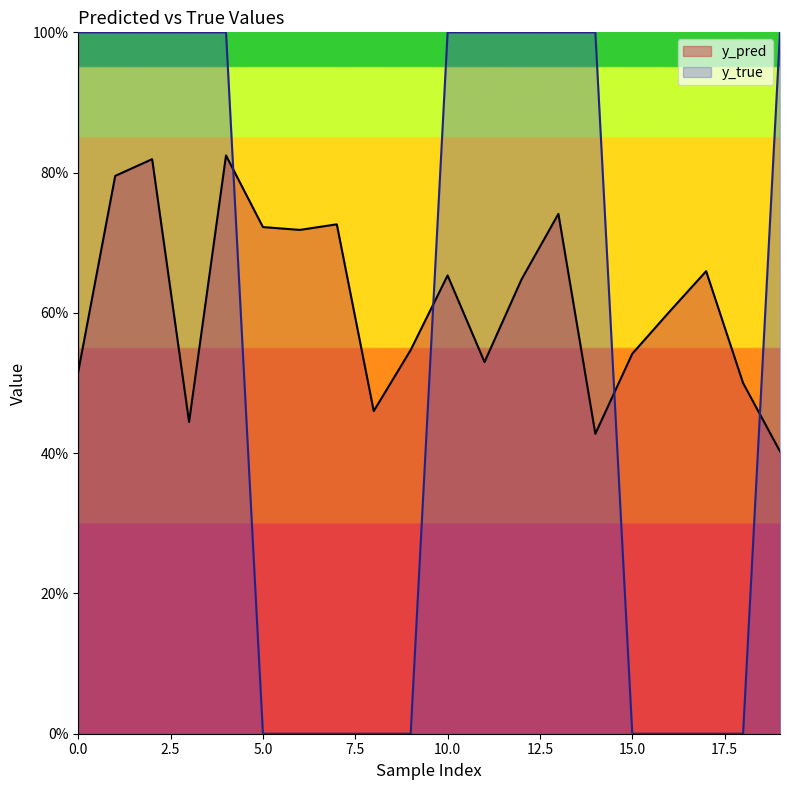

Which series has the largest range (max minus min)?

y_true